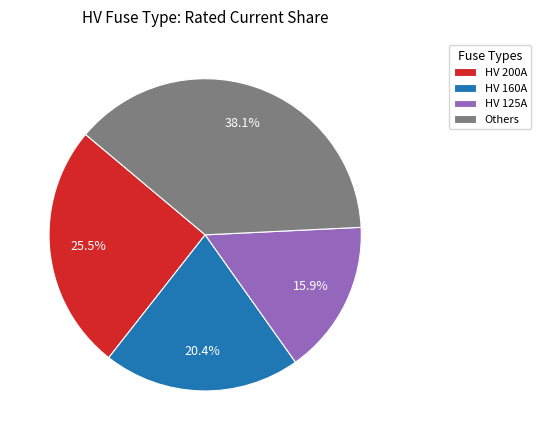

Does any single category account for the majority?

No